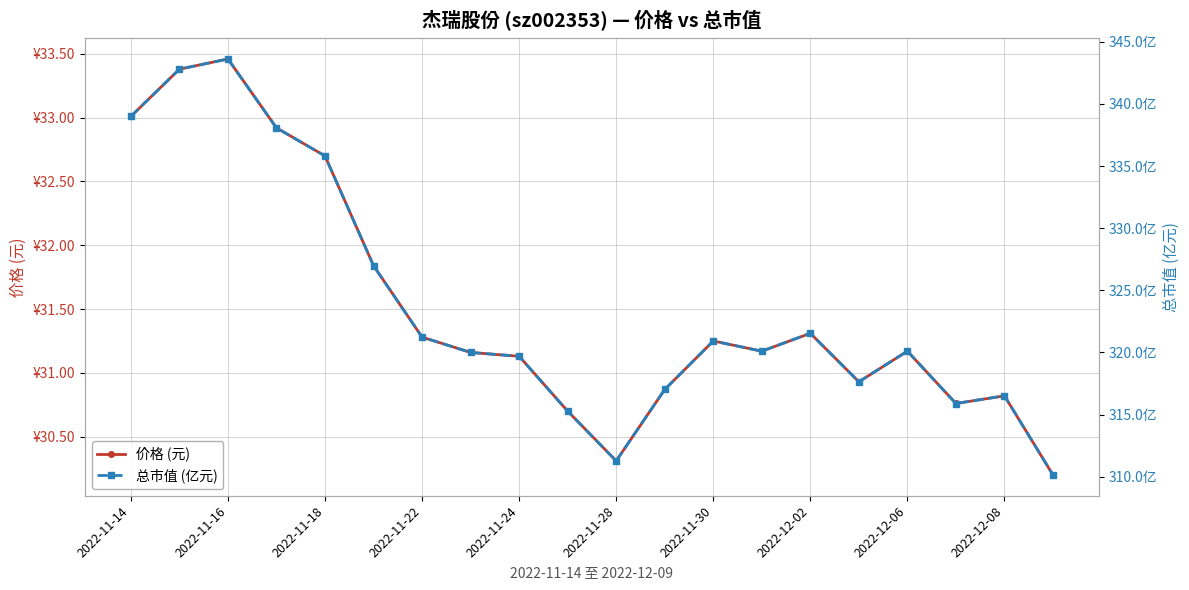

How many lines are shown in the chart?

2